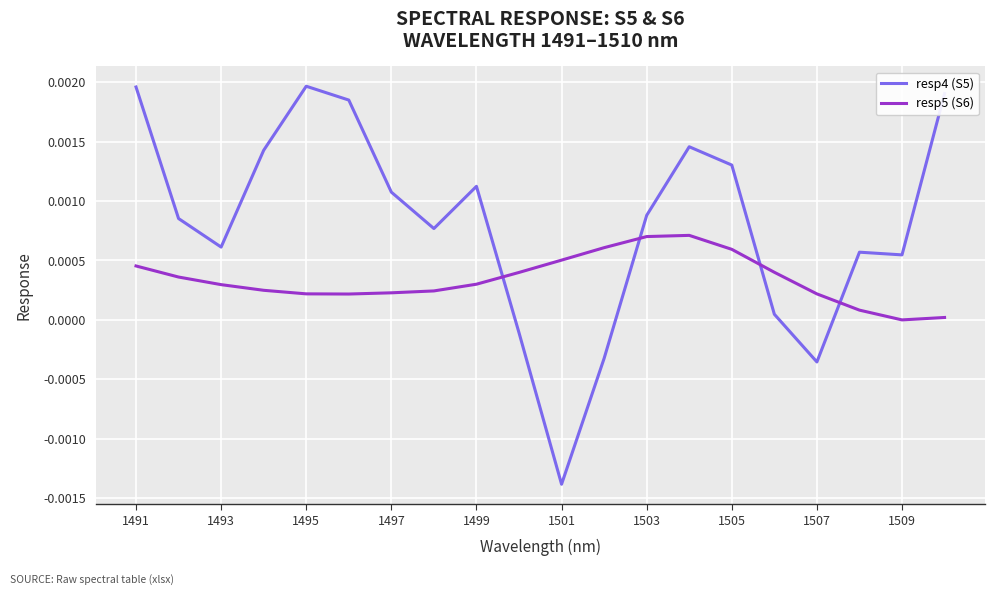

Which series ends up on top after the final intersection of resp4 (S5) and resp5 (S6)?

resp4 (S5)